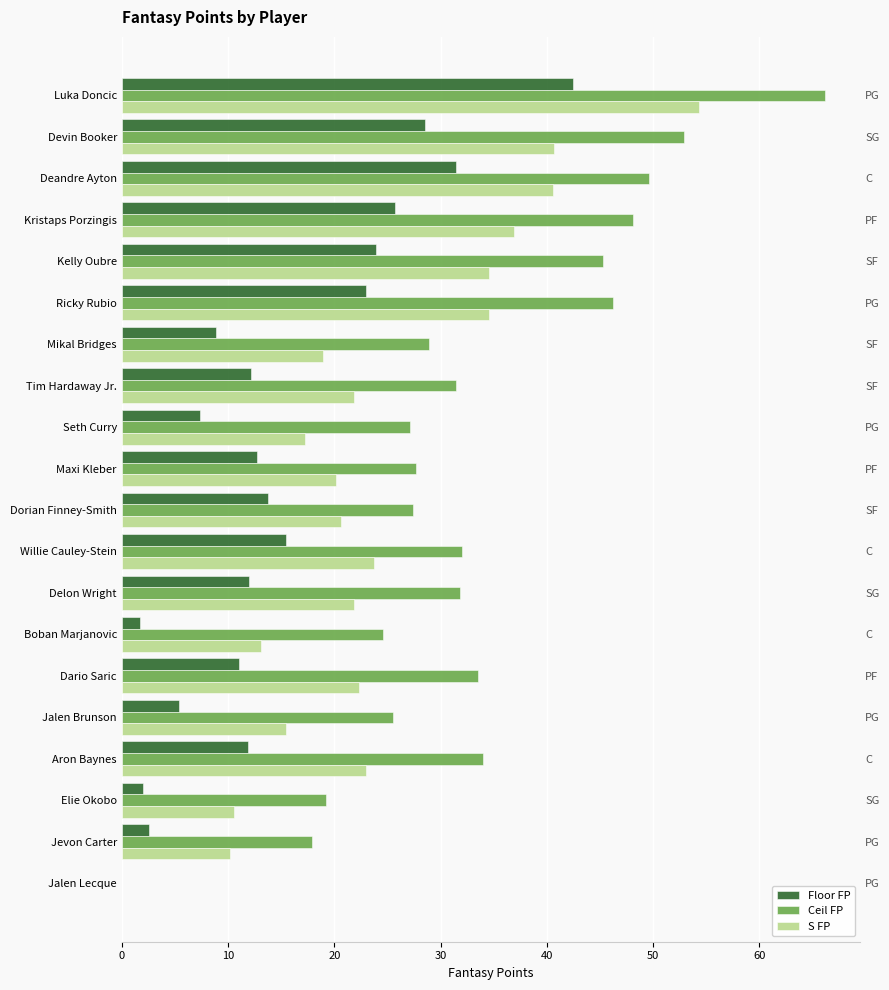

List the series in order of their overall mean, highest first.

Ceil FP, S FP, Floor FP